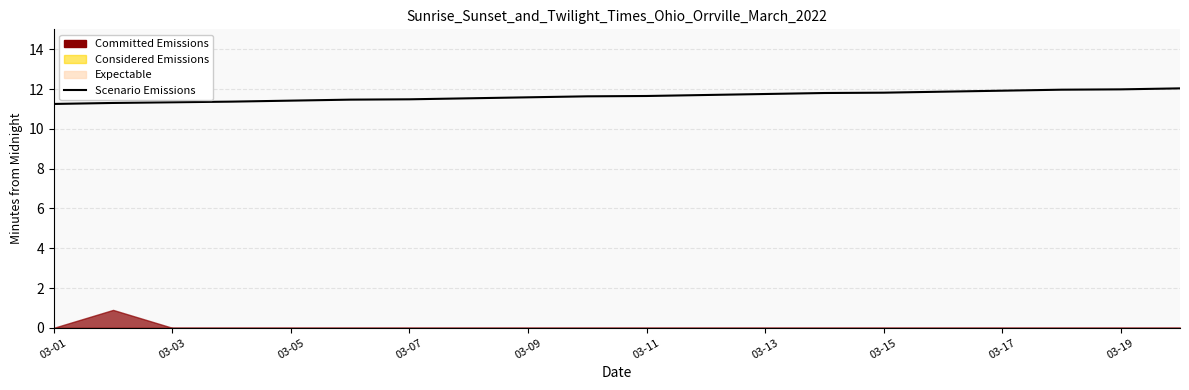

What is the label of the 9th point from the right?

11